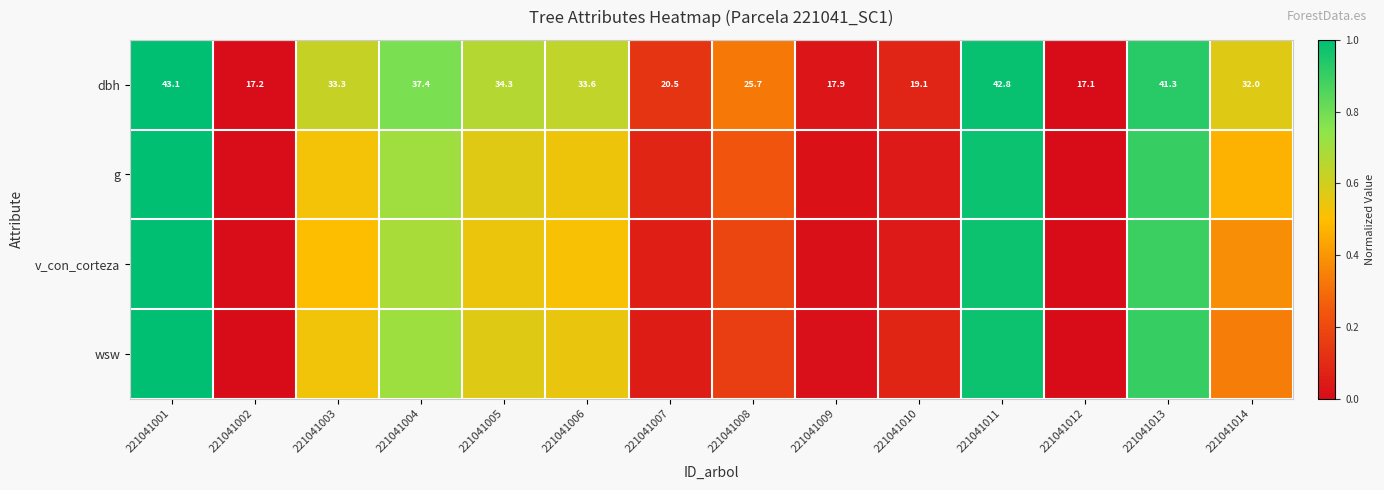

List the series in order of their peak value, lowest first.

dbh, g, v_con_corteza, wsw